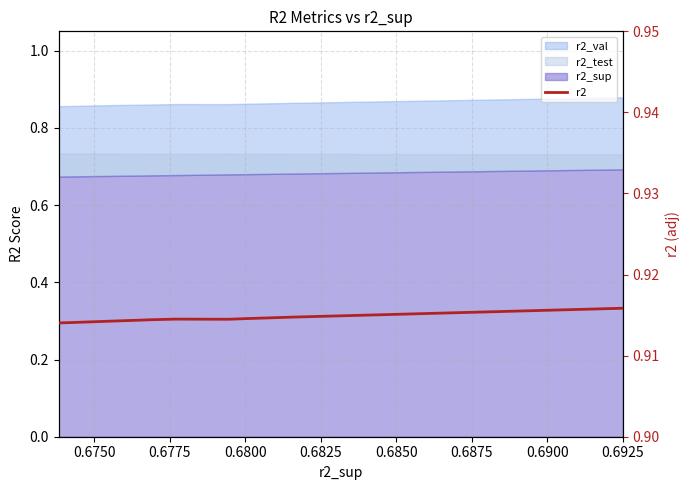

Does the chart have visible grid lines?

Yes